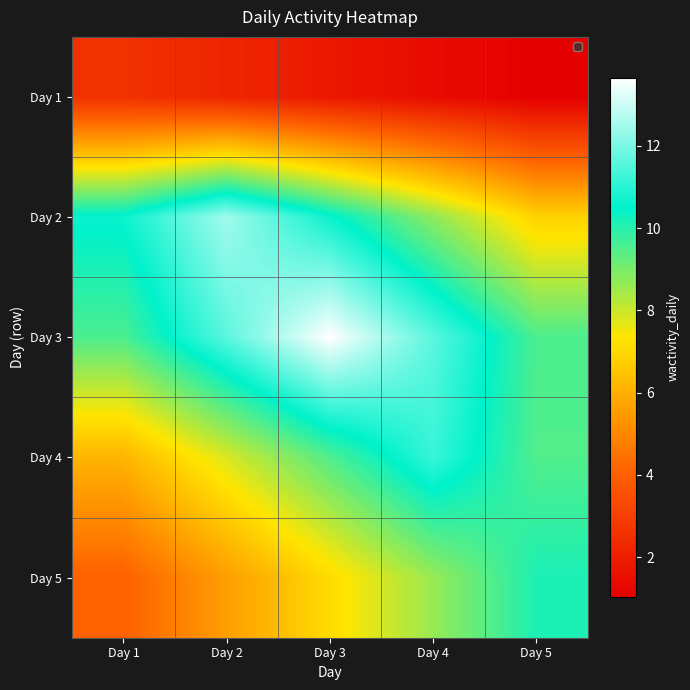

Count the number of categories in the chart.

5